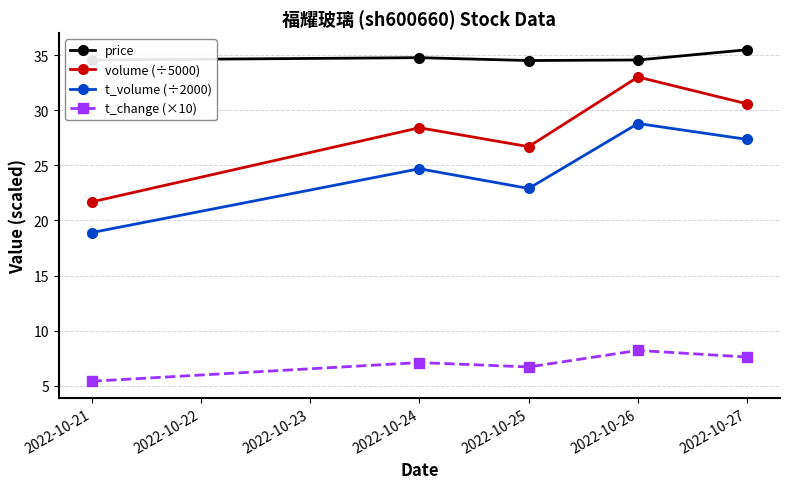

The value of t_volume (÷2000) at 2022-10-25 is 14.2. True or false?

False